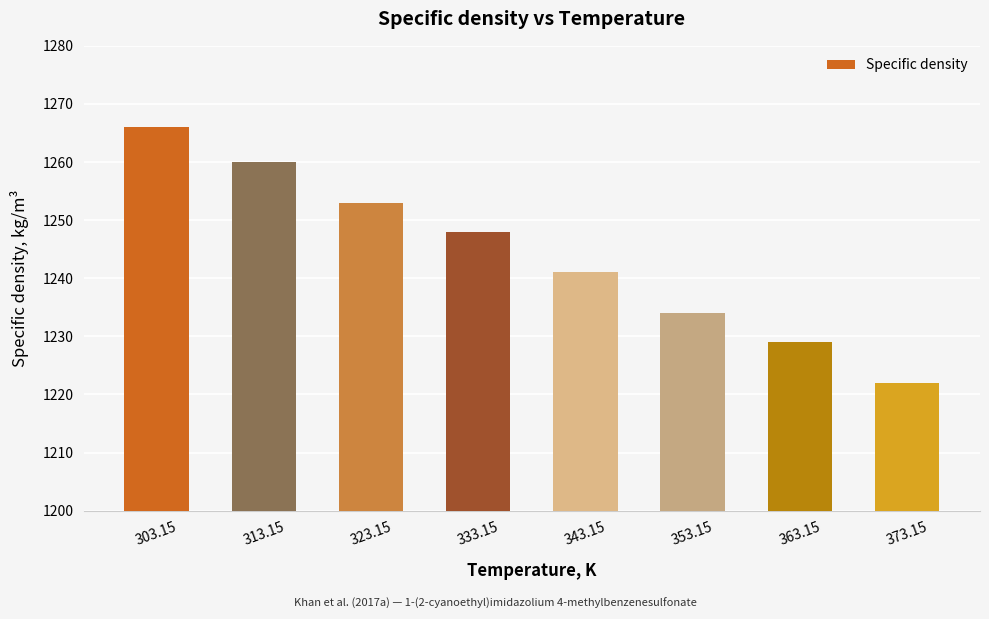

What is the average value?

1244